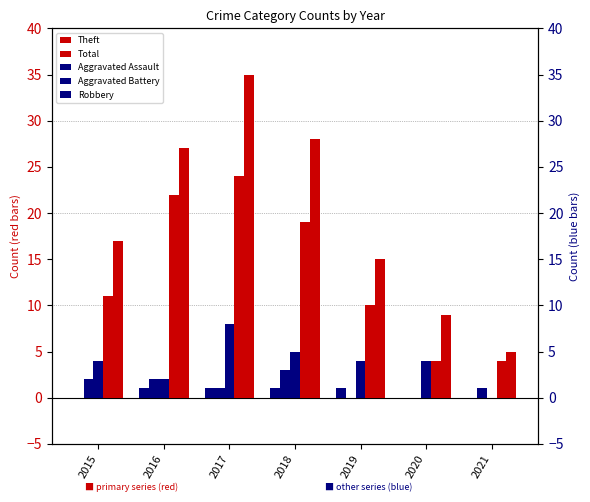

What are all the series names shown in the legend?

Theft, Total, Aggravated Assault, Aggravated Battery, Robbery